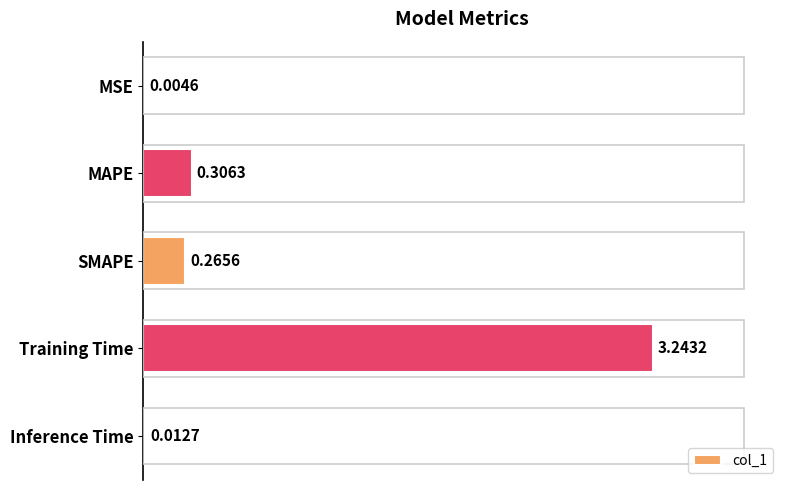

How many series are shown in this chart?

1